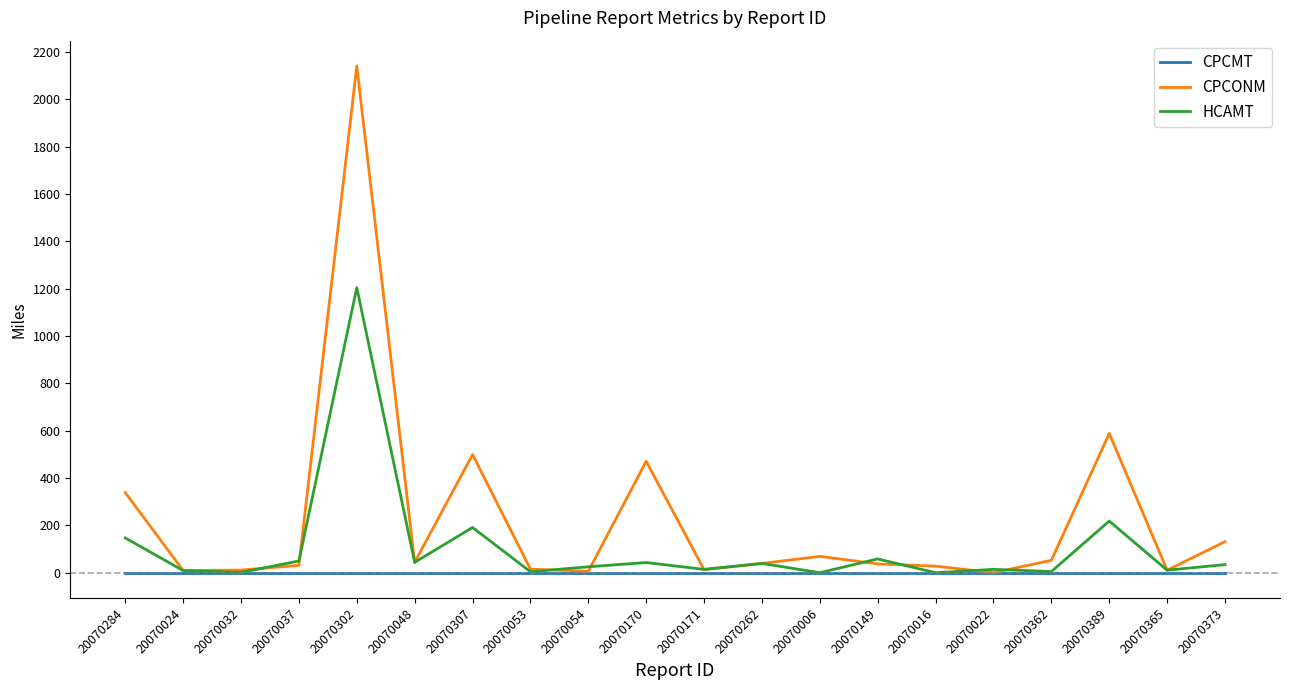

List the series in order of their overall mean, highest first.

CPCONM, HCAMT, CPCMT